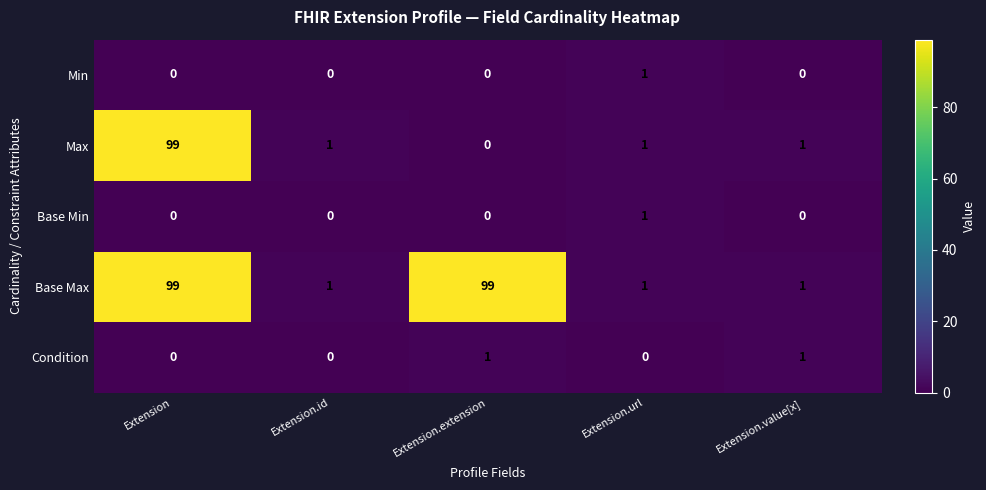

At which category is the sum across all series the highest?

Extension